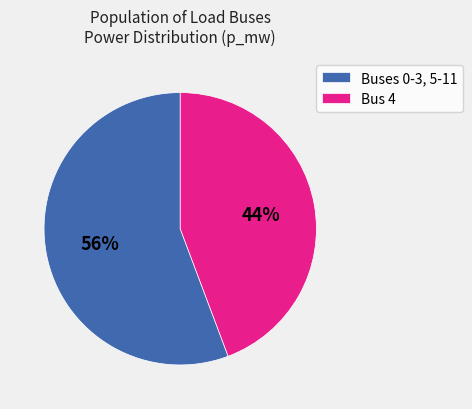

True or false: Buses 0-3, 5-11 accounts for 69% of the total.

False